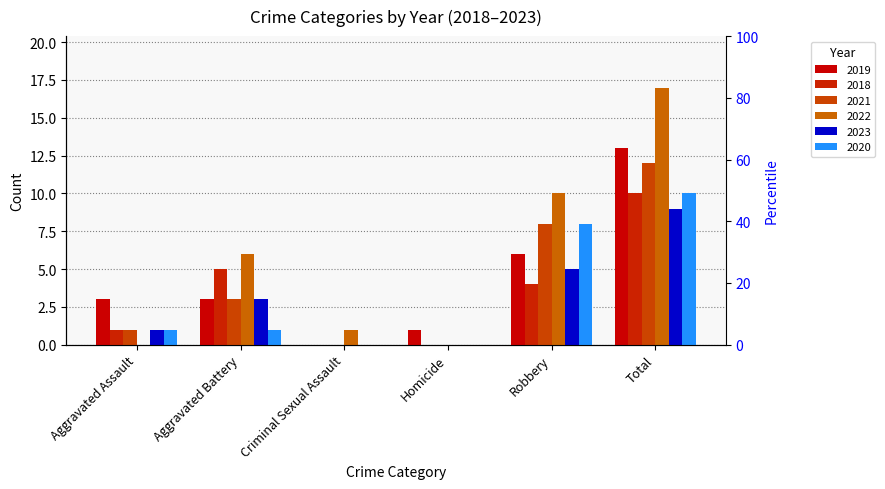

What is the value of the 2020 bar at the 1st from the left?

1